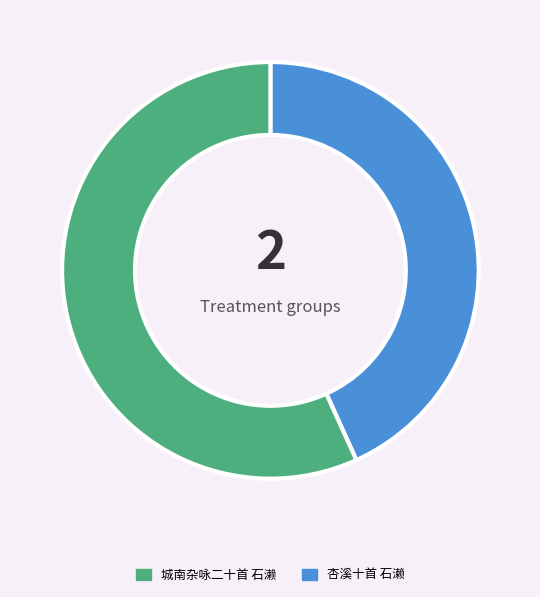

The 杏溪十首 石濑 slice represents 50% of the pie. True or false?

False